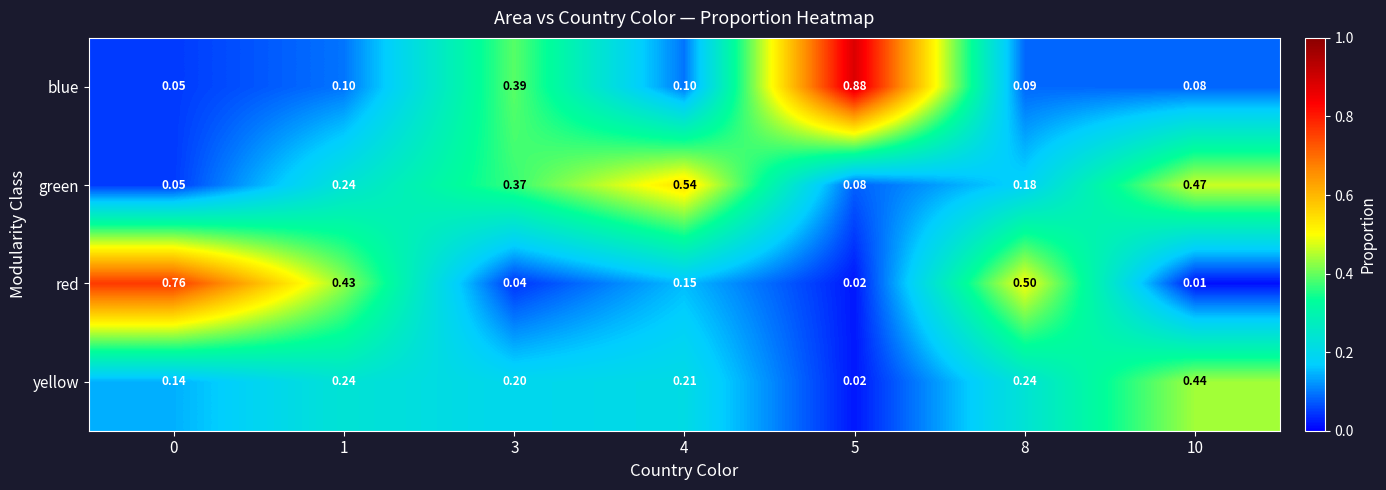

Which series has the largest total across all categories?

green